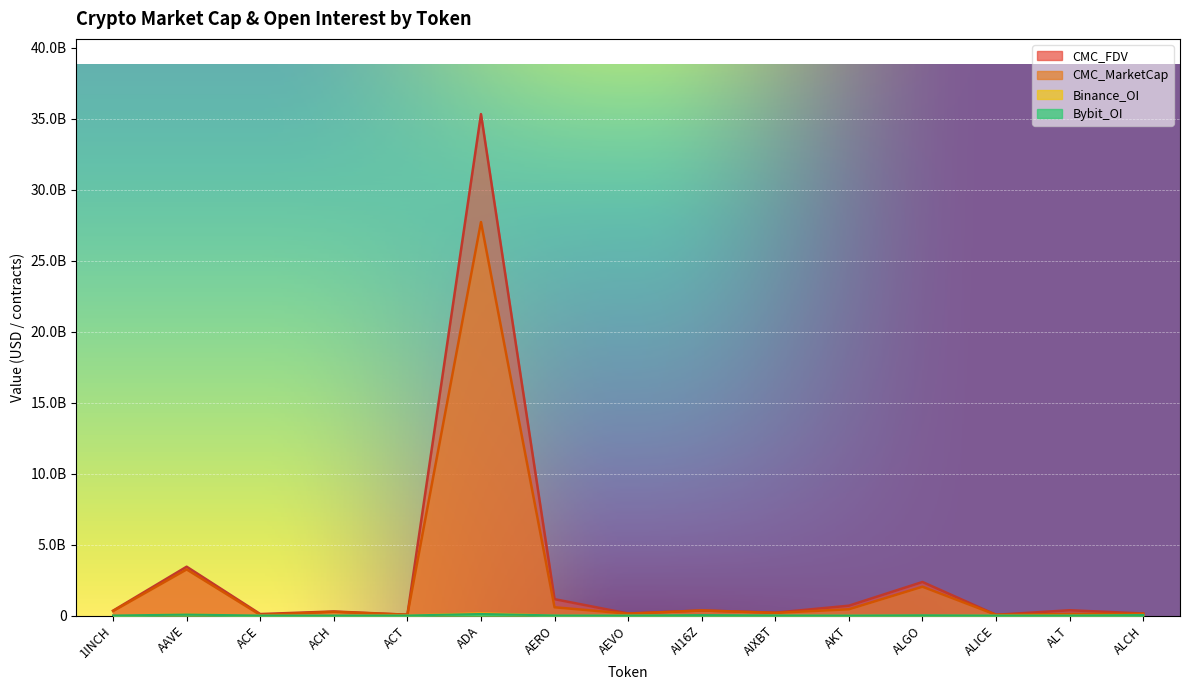

The CMC_MarketCap series shows 27732919558.9 at ADA. True or false?

True